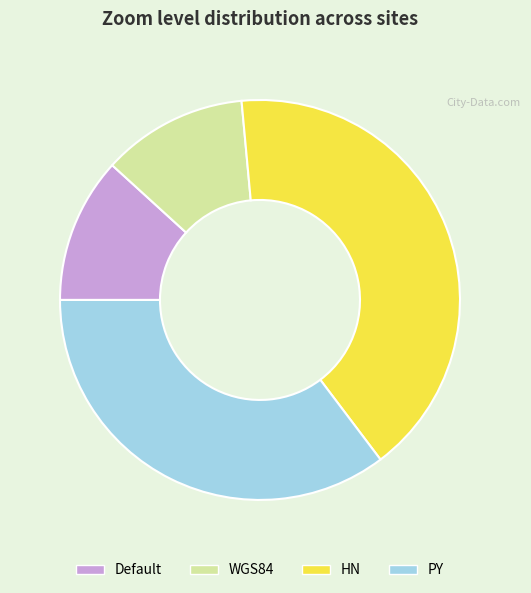

How many segments does this pie chart have?

4